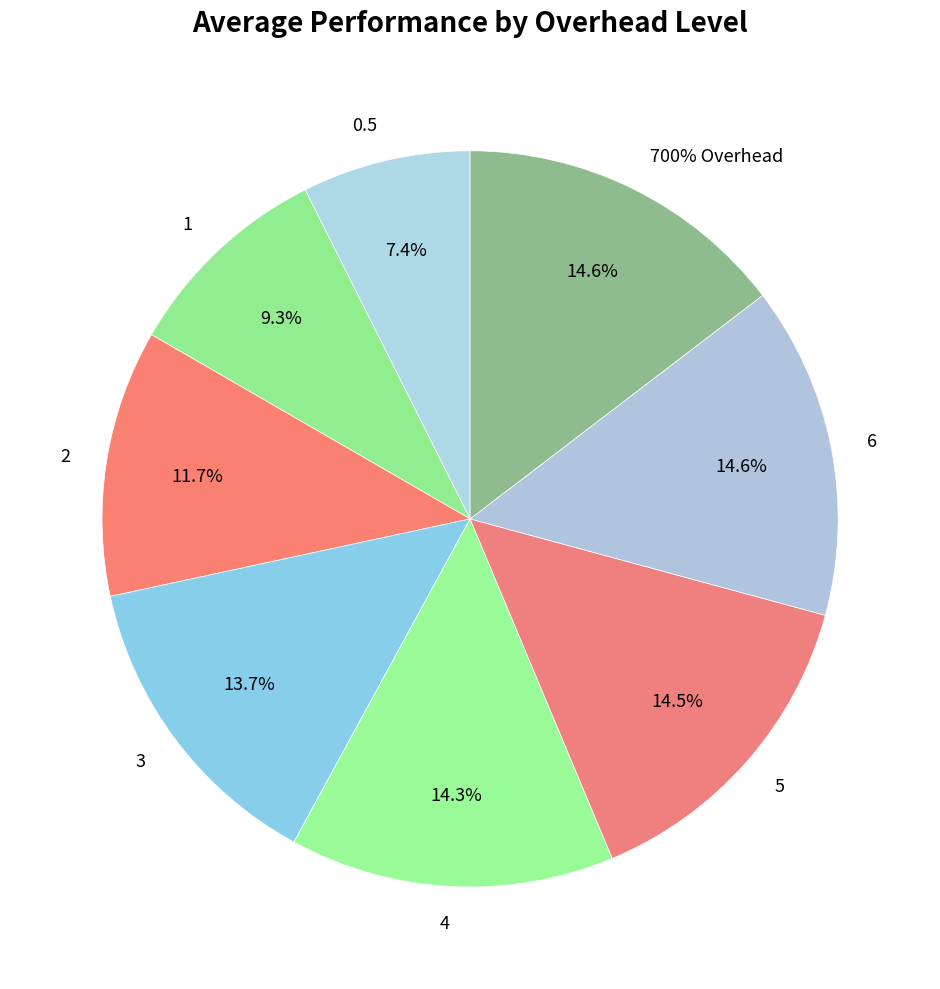

Is it true that 700% Overhead is 15% of the pie?

True